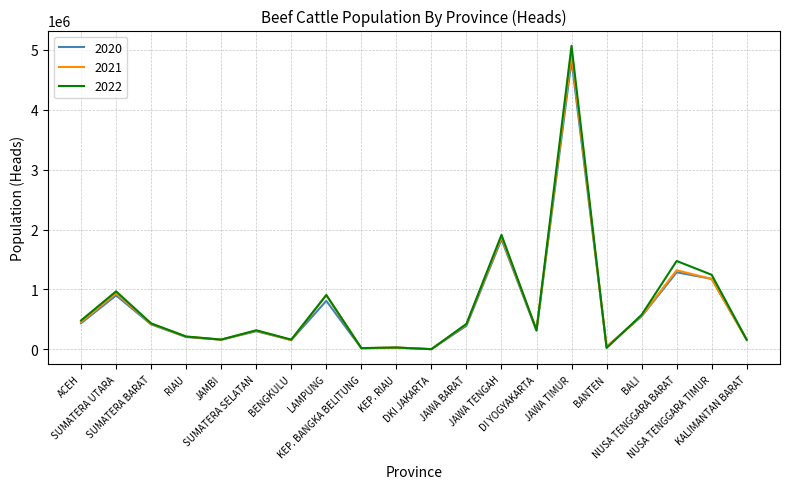

Which series has the widest spread of values?

2022